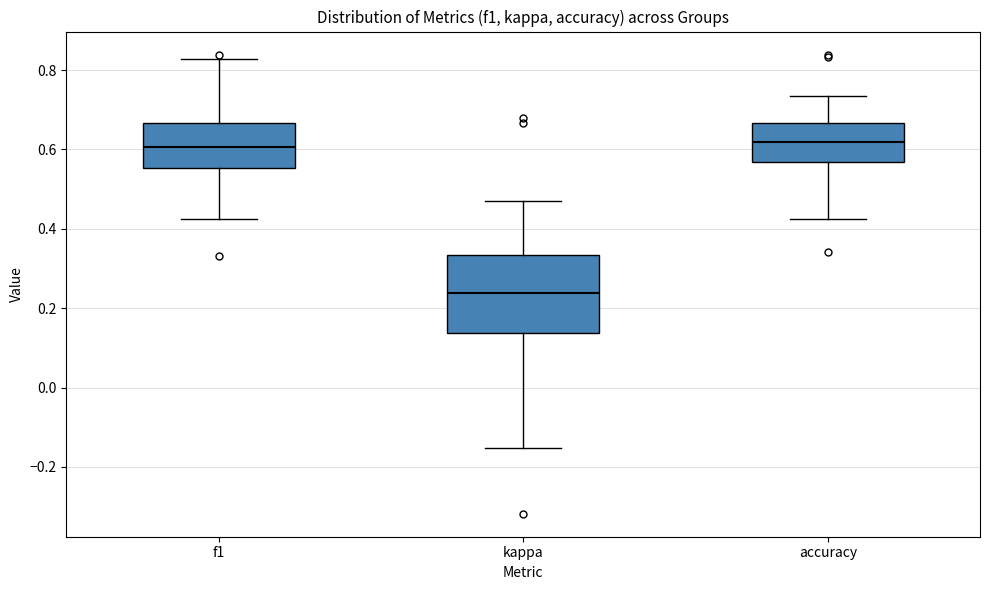

Reading left to right, read every box against the y-axis: the position of its median line, the range the box covers, and the ends of its whiskers. The values are not printed on the chart, so give them approximately, as read against the axis.

f1: median 0.60, box 0.56 to 0.66, whiskers 0.42 to 0.82
kappa: median 0.24, box 0.14 to 0.34, whiskers -0.16 to 0.48
accuracy: median 0.62, box 0.56 to 0.66, whiskers 0.42 to 0.74